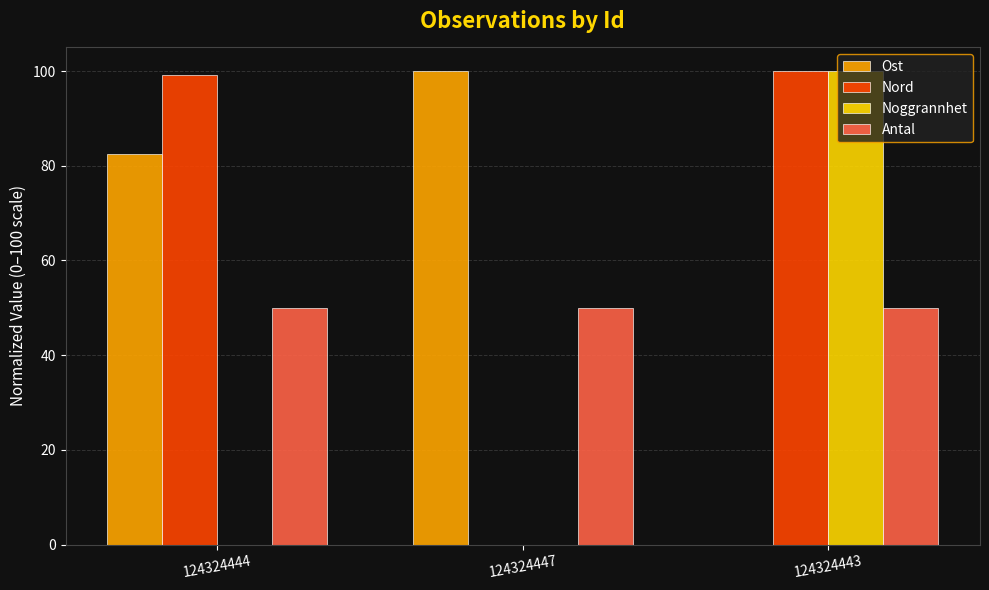

Reading left to right, list all the values displayed in this chart.

Ost: 82.6	100.0	0.0
Nord: 99.3	0.0	100.0
Noggrannhet: 0.0	0.0	100.0
Antal: 50.0	50.0	50.0